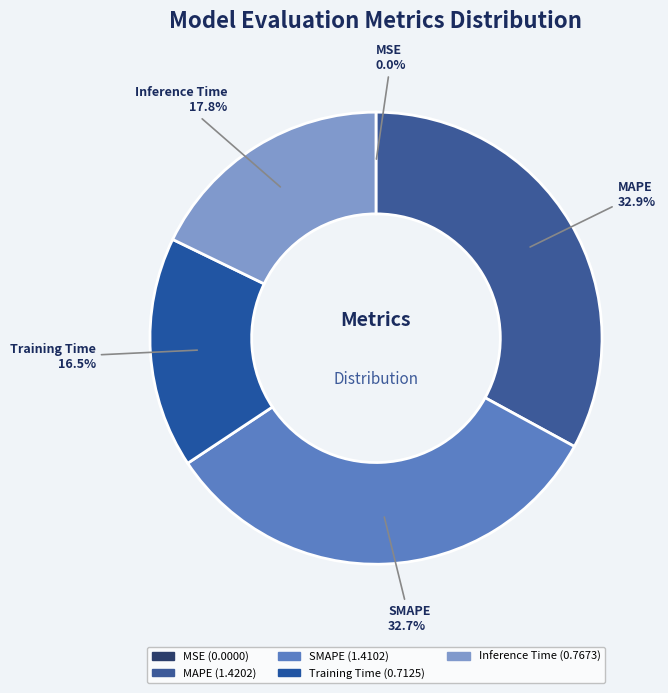

What portion of the pie excludes SMAPE?

67.3%